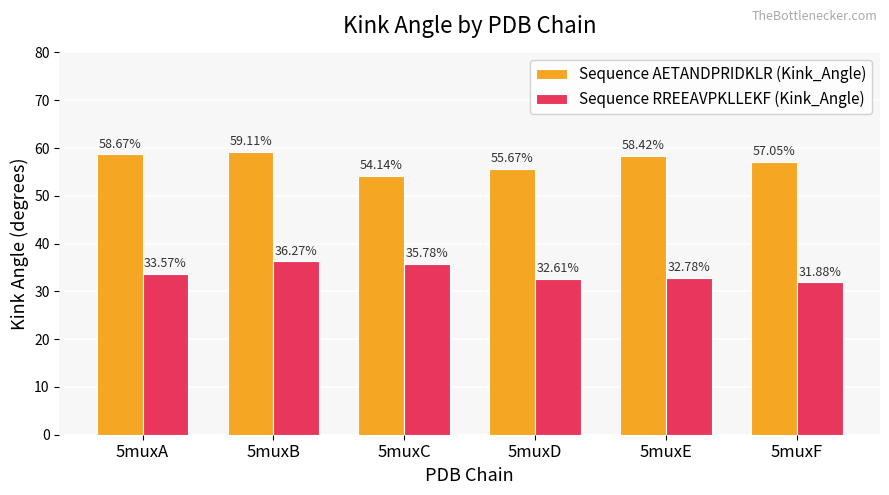

The value of Sequence AETANDPRIDKLR (Kink_Angle) at 5muxE is 58.4. True or false?

True